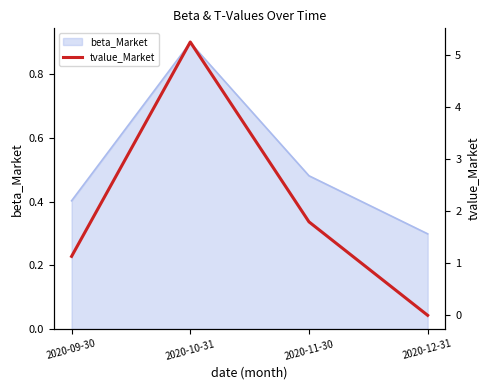

What is the label of the 1st point from the left?

2020-09-30